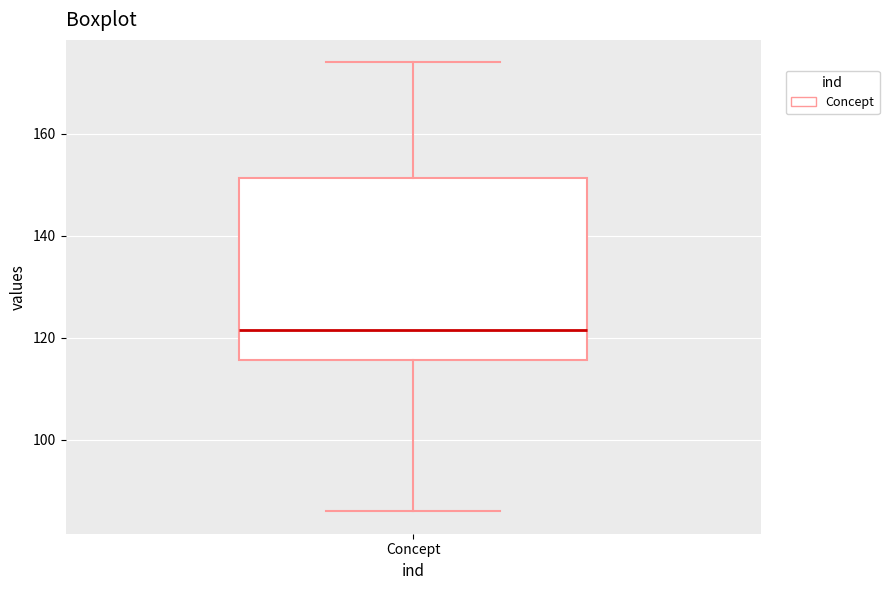

Read this box plot against the y-axis: the position of the median line, the range covered by the box, and the ends of both whiskers. The values are not printed on the chart, so give them approximately, as read against the axis.

median 122, box 116 to 152, whiskers 86 to 174